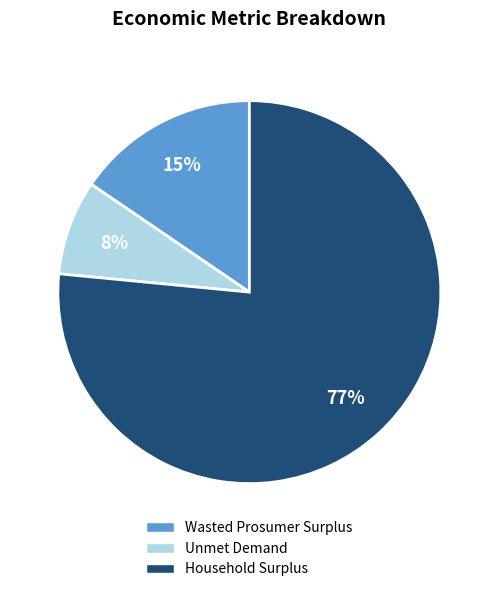

To the nearest percent, what is the average slice percentage?

33%